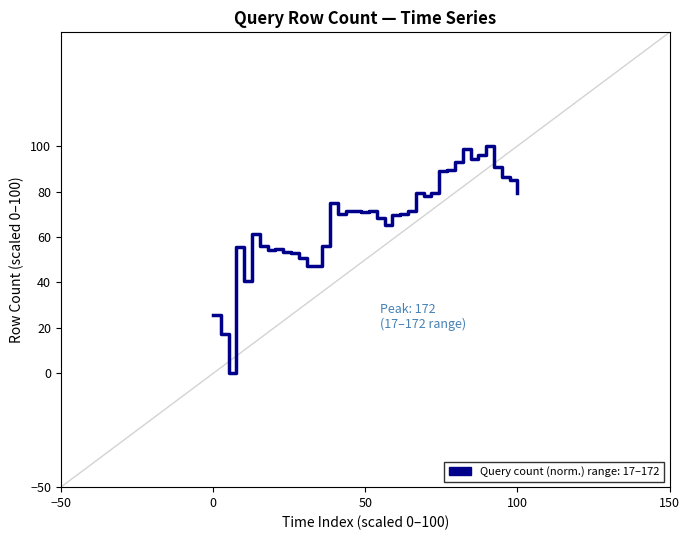

What is the sum of all values?

2689.0